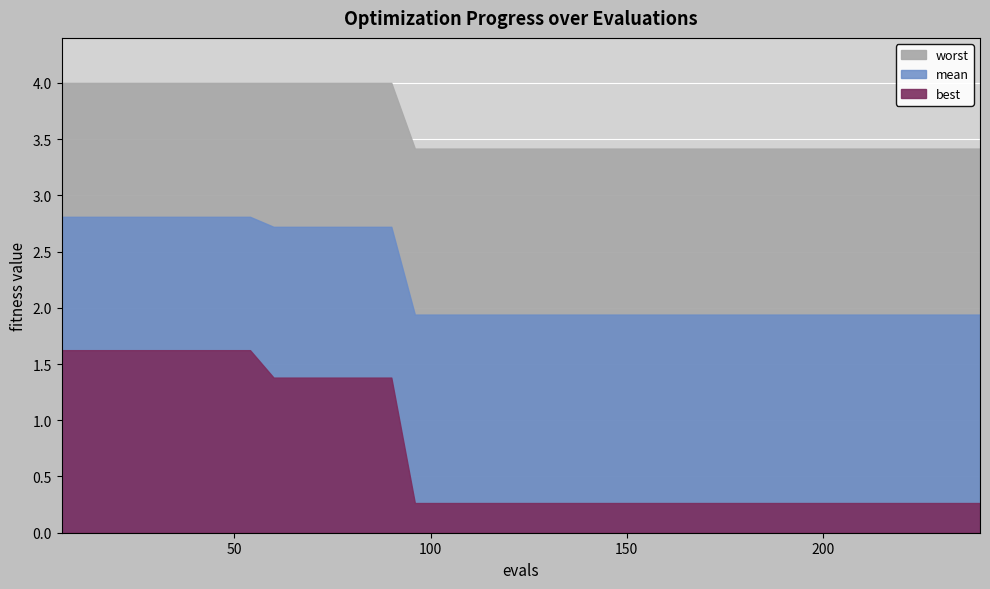

How many lines are shown in the chart?

3